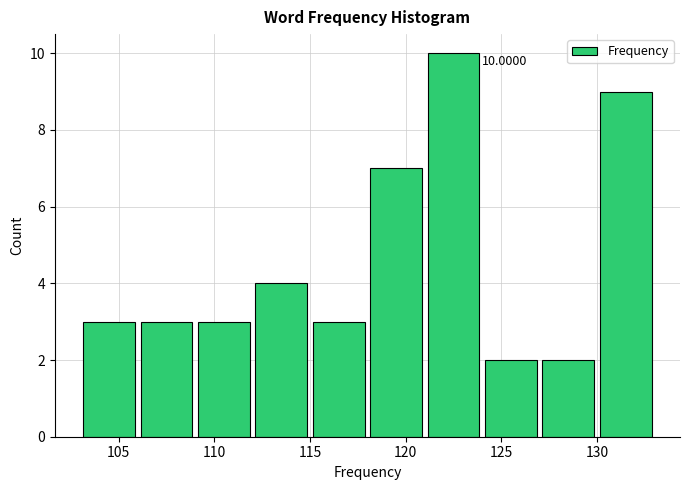

Which range on the x-axis has the tallest bar?

121 to 124